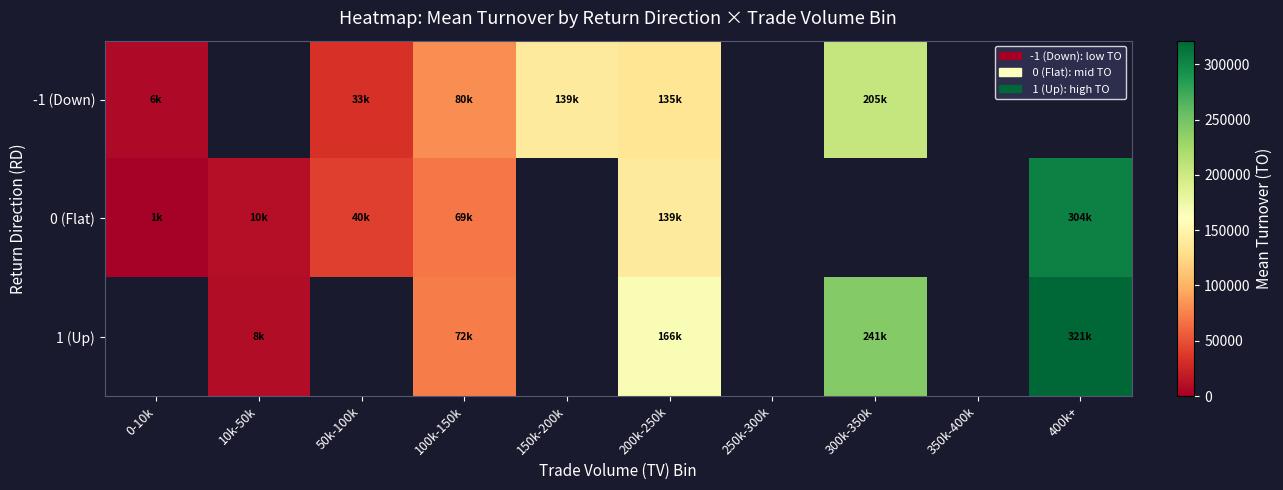

At which label does 0 (Flat) reach its peak?

400k+